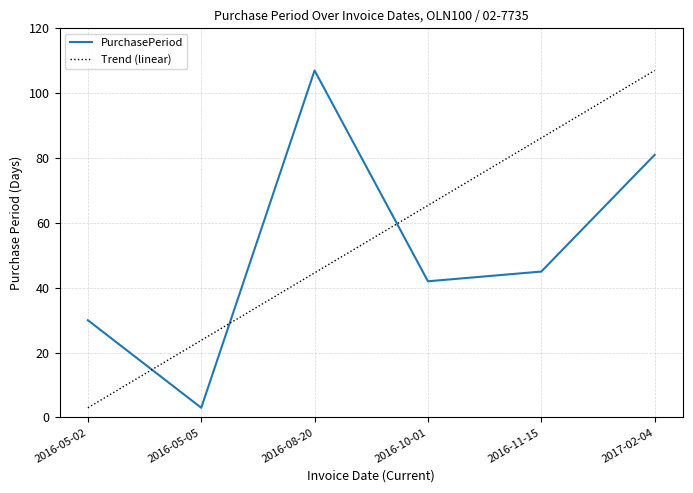

Is it true that Trend (linear) equals 44.6 at 2016-08-20?

True